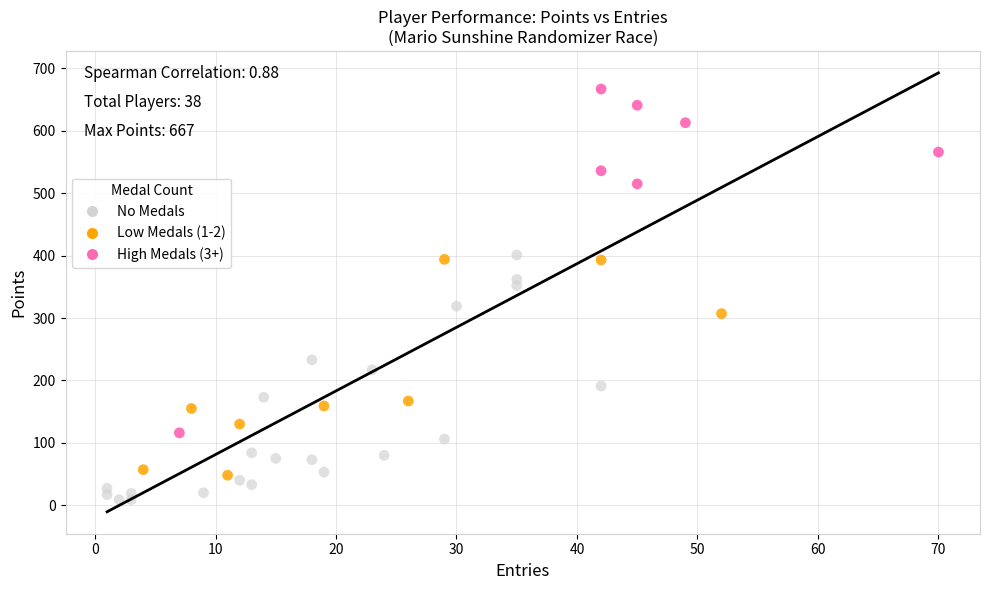

Which series has the largest Y range (max minus min)?

High Medals (3+)